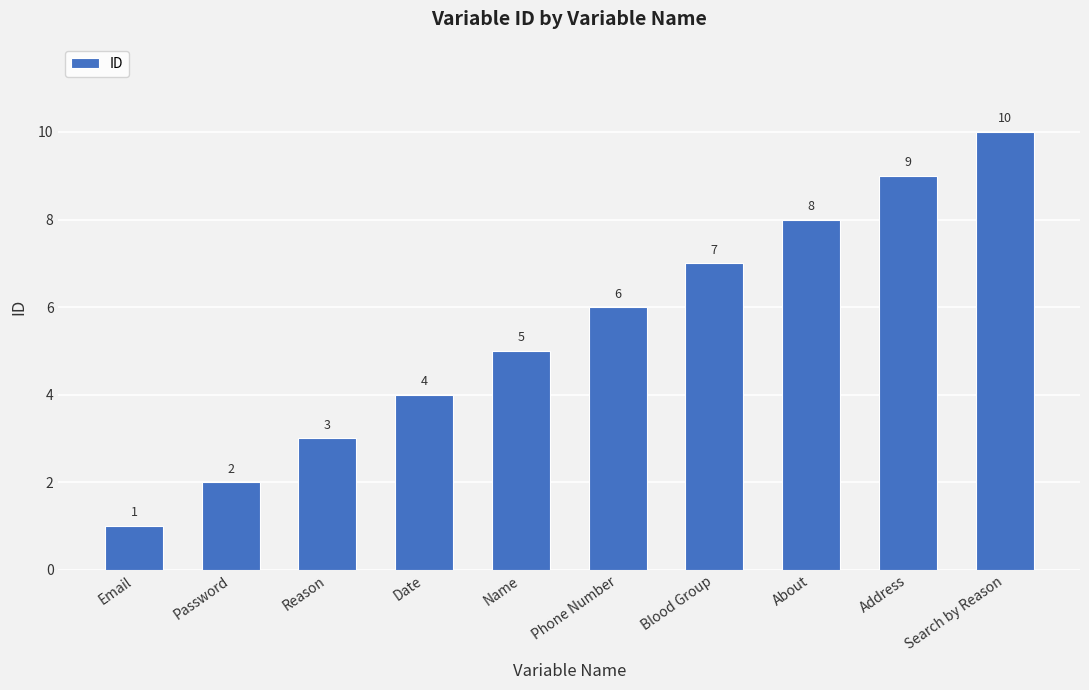

What is the difference between the second highest and minimum values?

8